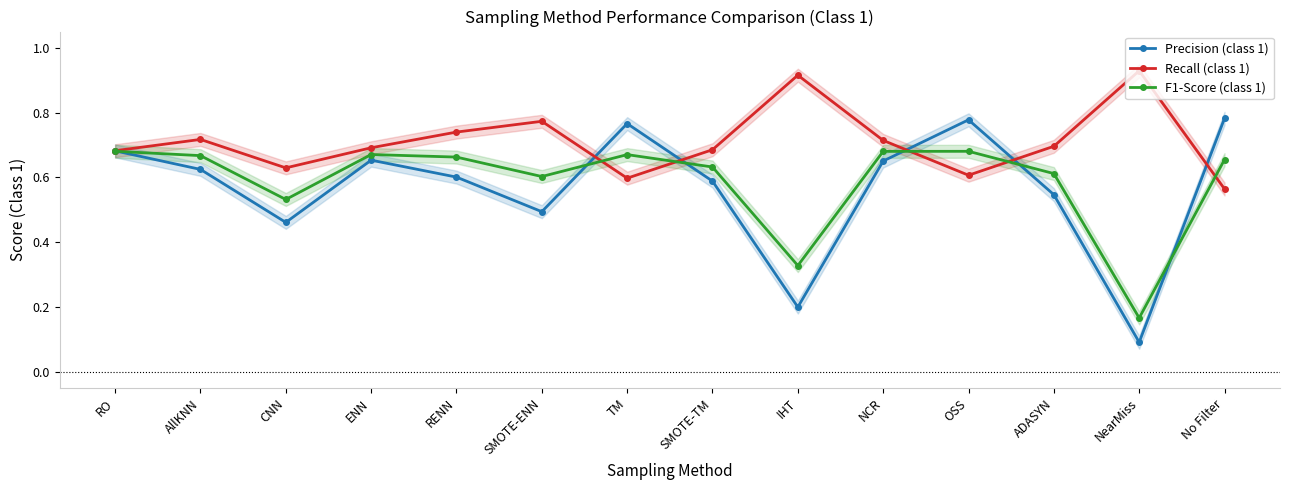

True or false: Recall (class 1) and F1-Score (class 1) cross at least once.

True